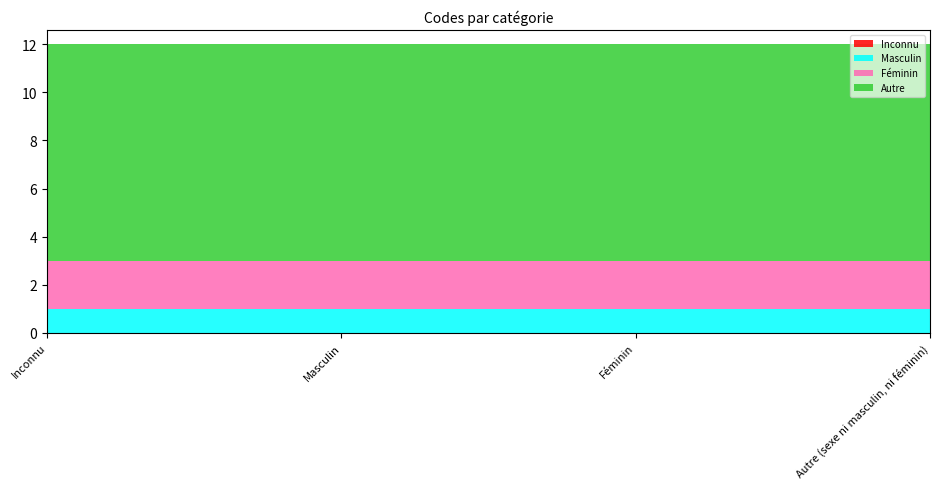

Reading left to right, what are all the values shown in this chart?

Inconnu: Inconnu=0	Masculin=0	Féminin=0	Autre (sexe ni masculin, ni féminin)=0
Masculin: Inconnu=1	Masculin=1	Féminin=1	Autre (sexe ni masculin, ni féminin)=1
Féminin: Inconnu=2	Masculin=2	Féminin=2	Autre (sexe ni masculin, ni féminin)=2
Autre: Inconnu=9	Masculin=9	Féminin=9	Autre (sexe ni masculin, ni féminin)=9